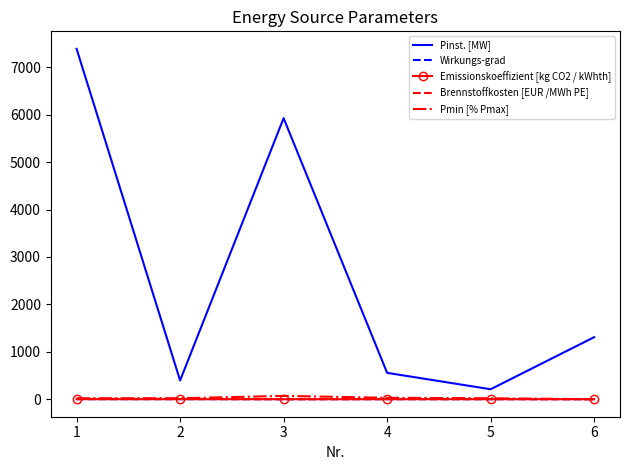

What are all the series names shown in the legend?

Pinst. [MW], Wirkungs-grad, Emissionskoeffizient [kg CO2 / kWhth], Brennstoffkosten [EUR /MWh PE], Pmin [% Pmax]